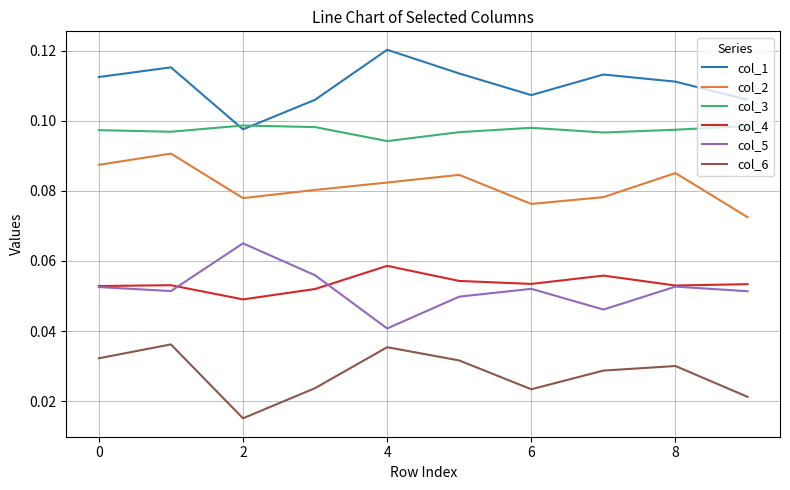

What is the sum of all col_4 values?

0.5